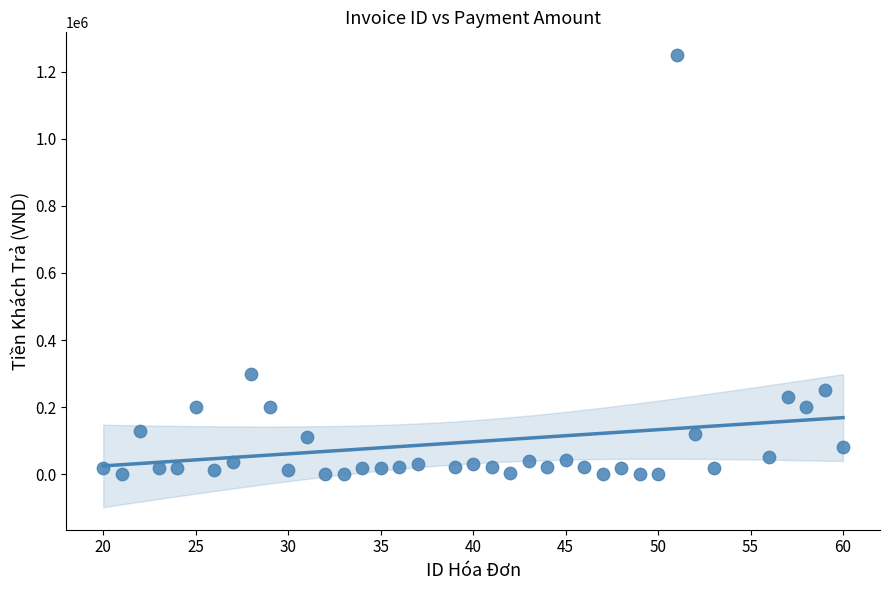

What is the range of X values (max minus min)?

40